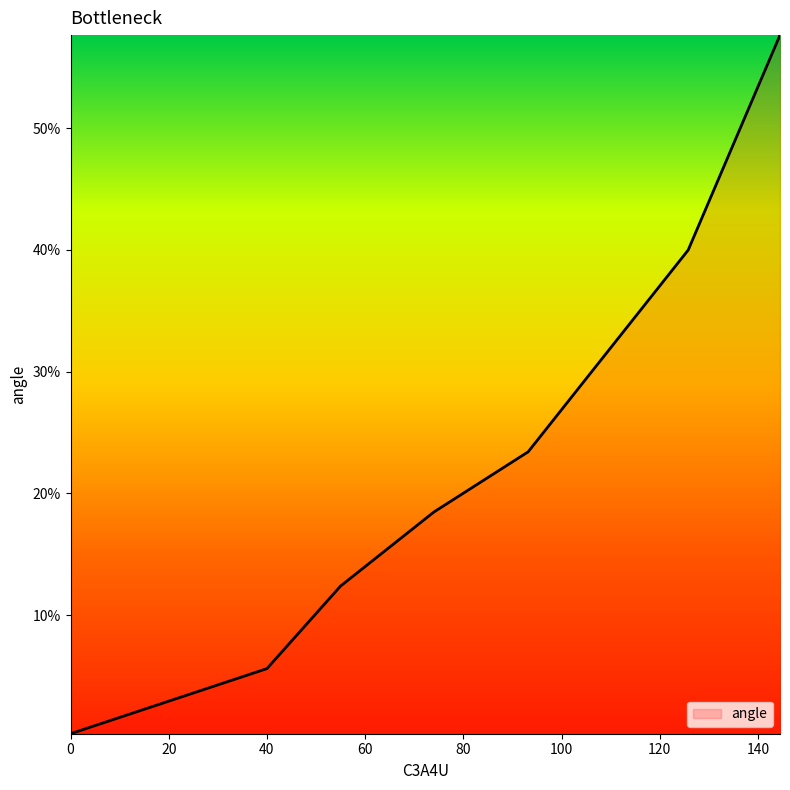

Is this an area chart (filled region under the line)?

Yes